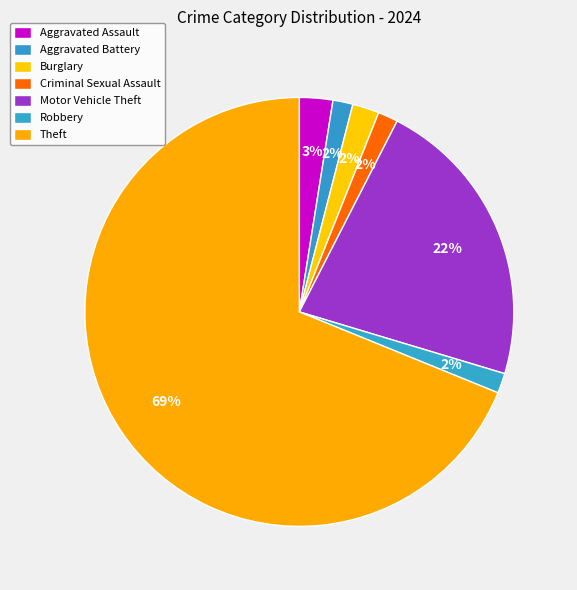

To the nearest percent, what is the difference between the largest and smallest slice percentages?

67%